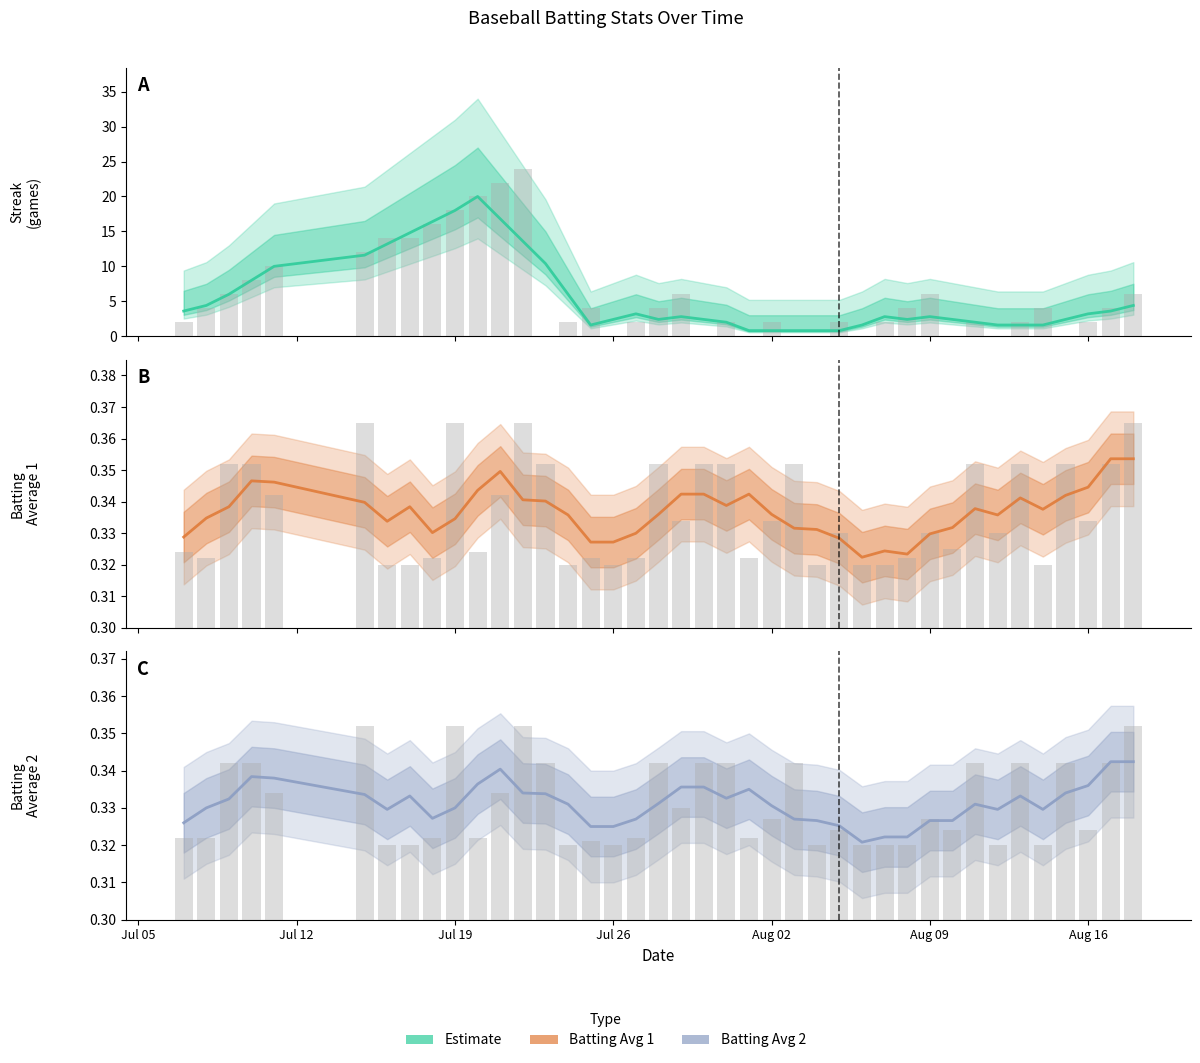

What is the average value of the Batting Average 1 series?

0.3